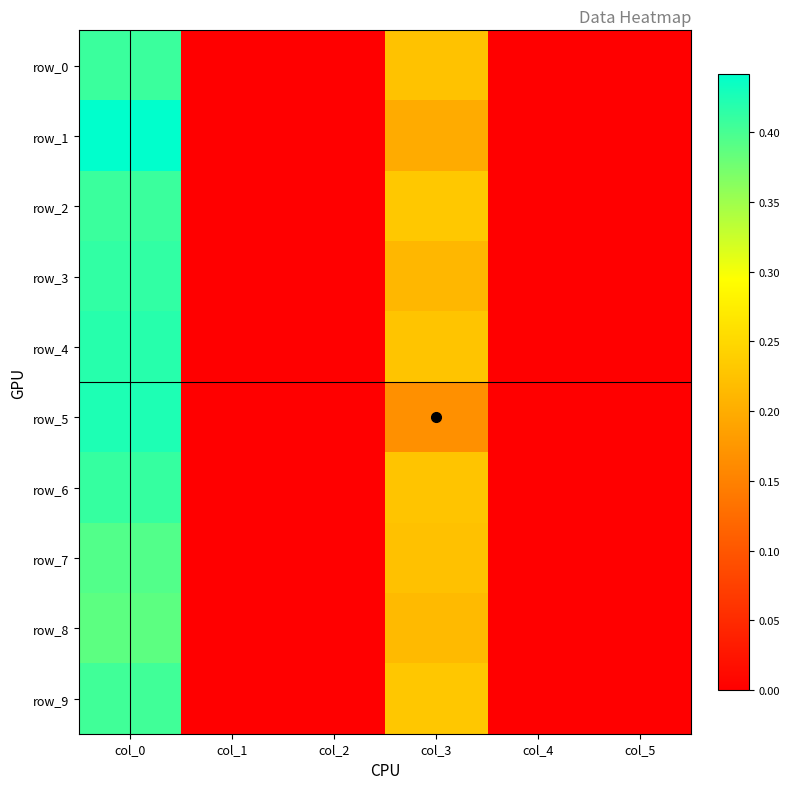

What is the total value across all series at col_3?

2.2